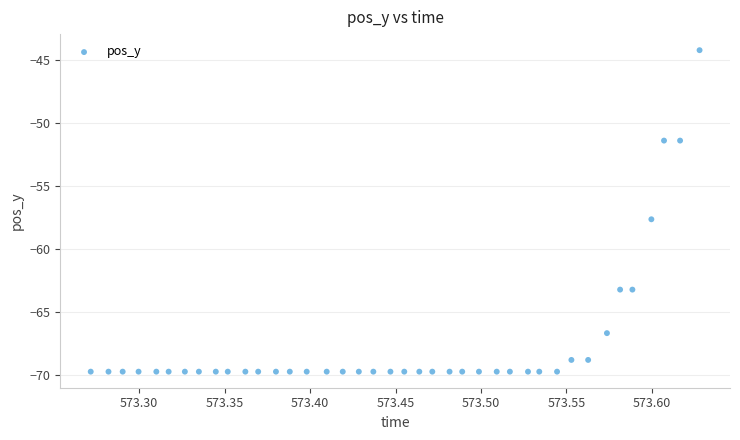

What Y value in the scatter plot is closest to -56?

-57.6